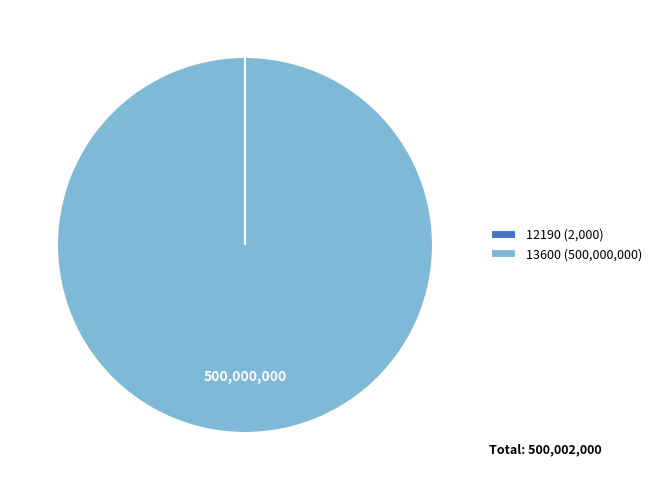

Does 13600 represent more than half of the total?

Yes